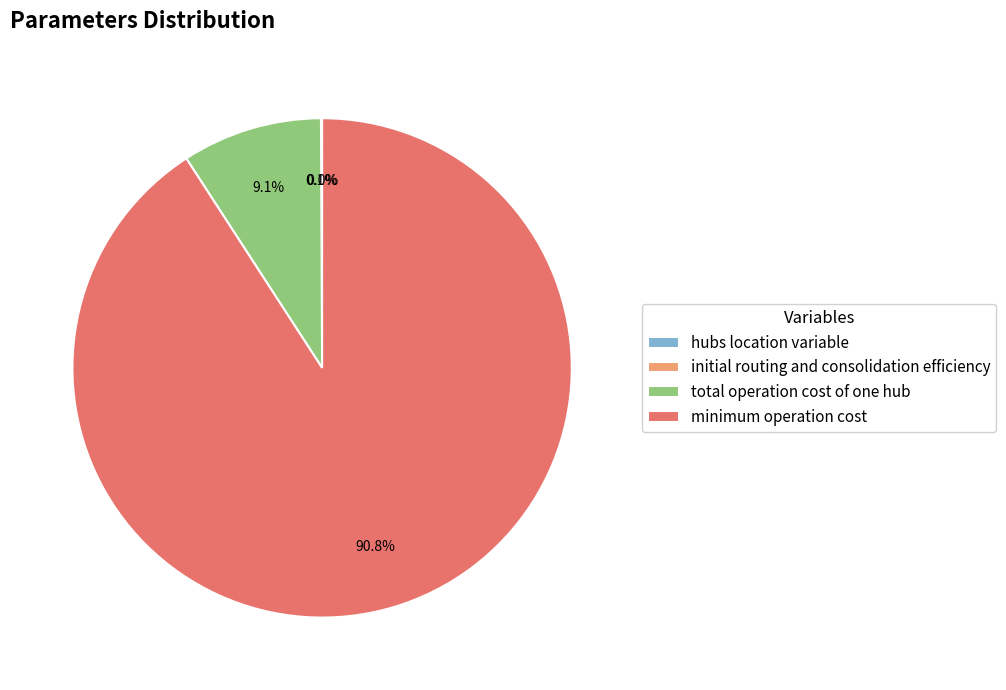

Does minimum operation cost account for over 50% of the chart?

Yes